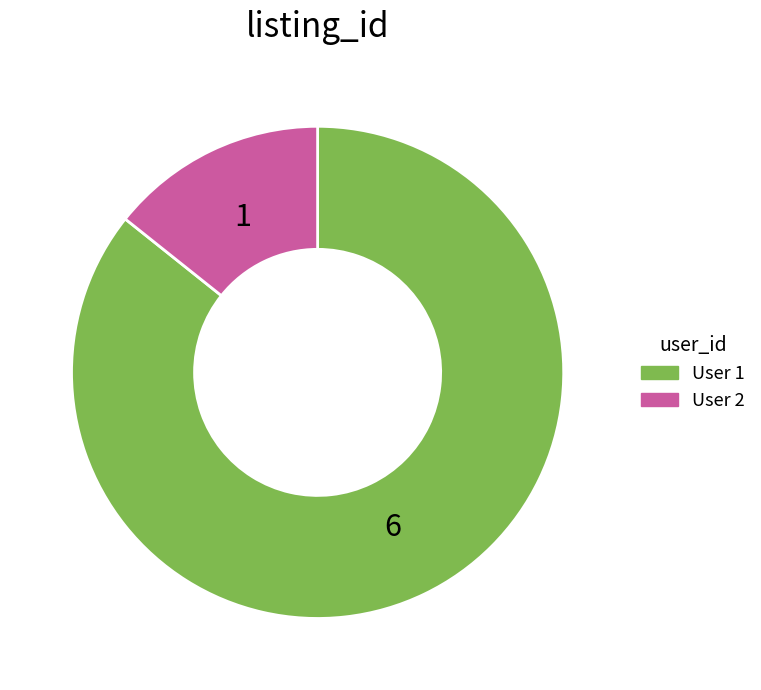

Is there any slice that represents more than half of the pie?

Yes